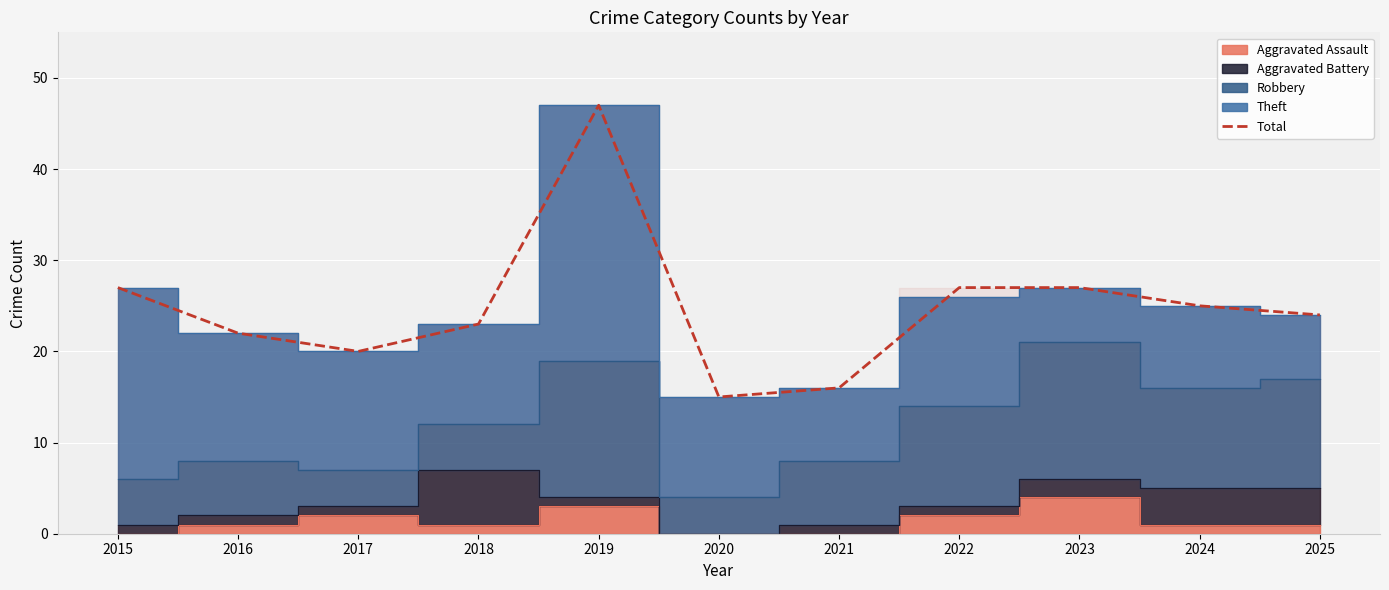

The chart shows a value of 20 at 2017. True or false?

True